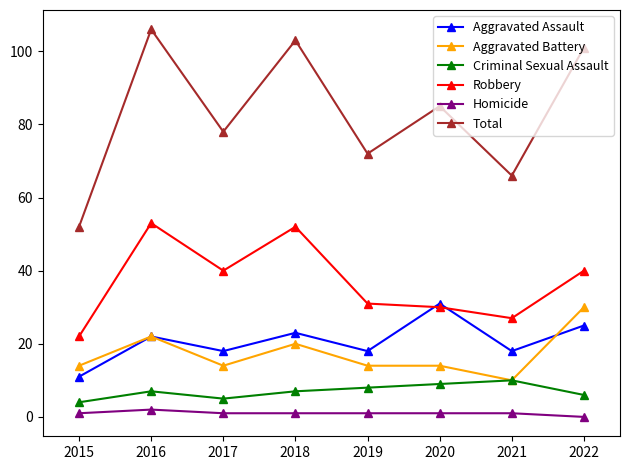

At which label does Aggravated Assault reach its minimum?

2015